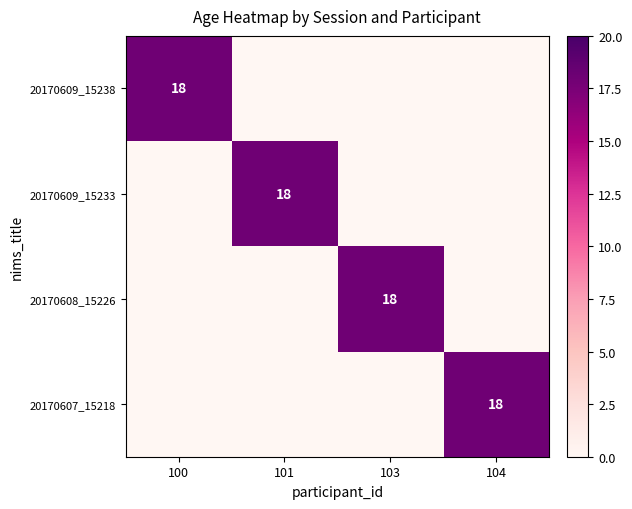

Is it true that 20170608_15226 equals 18 at 103?

True